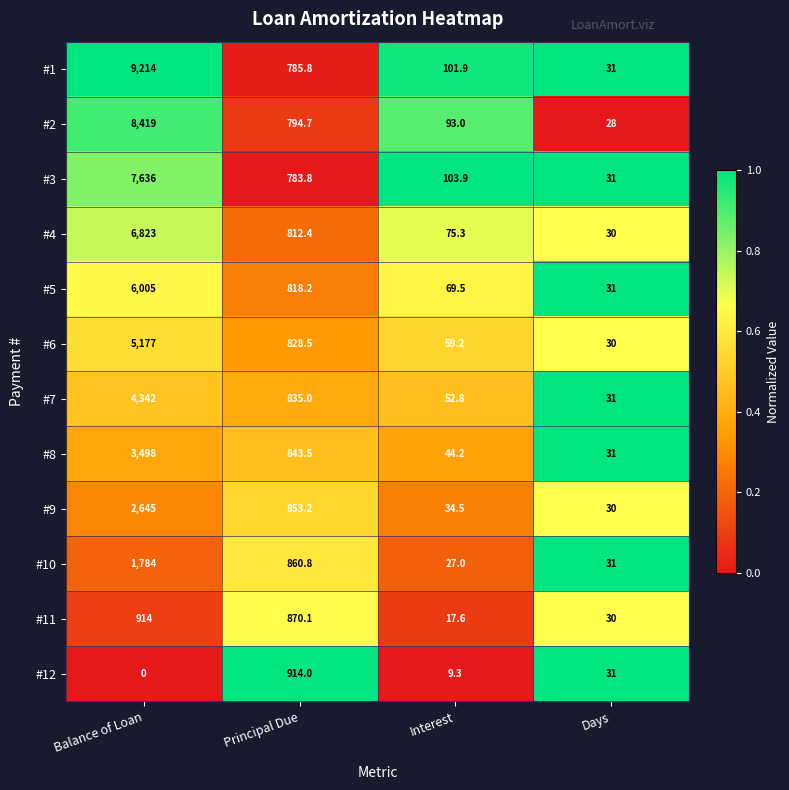

How many distinct data groups are displayed?

12